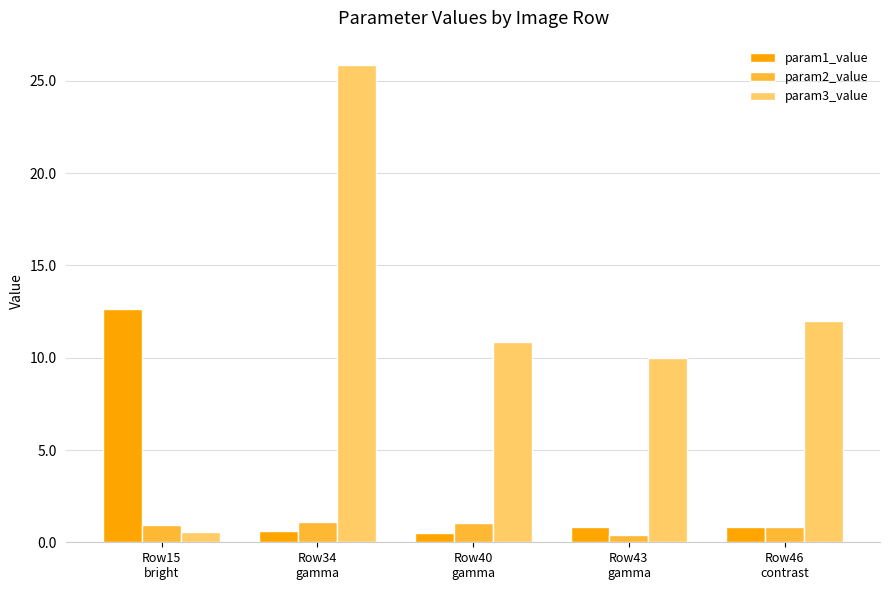

What is the maximum value shown in the chart?

25.9